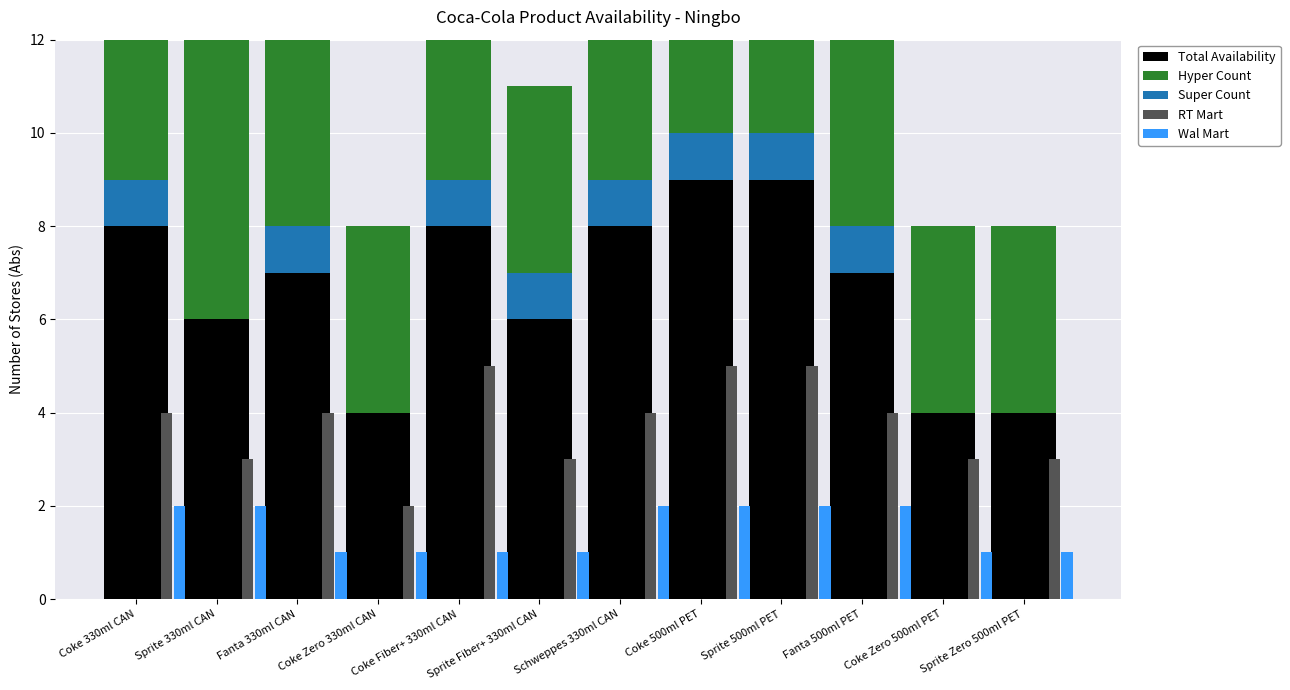

Which series has the largest range (max minus min)?

Total Availability